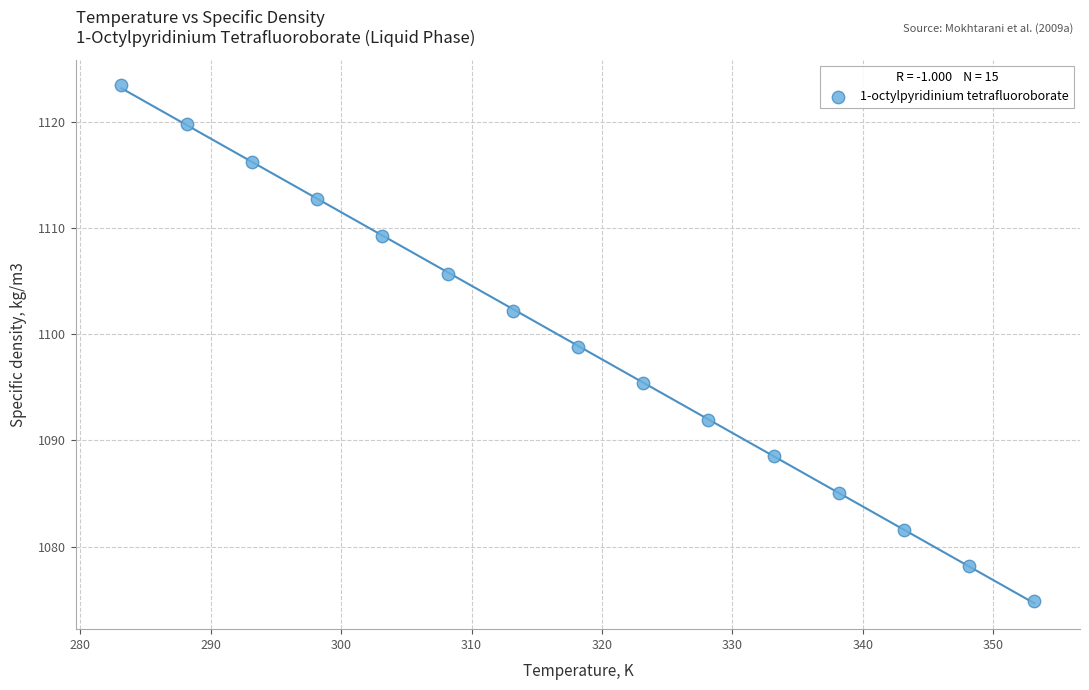

What is the range of Y values (max minus min)?

48.5